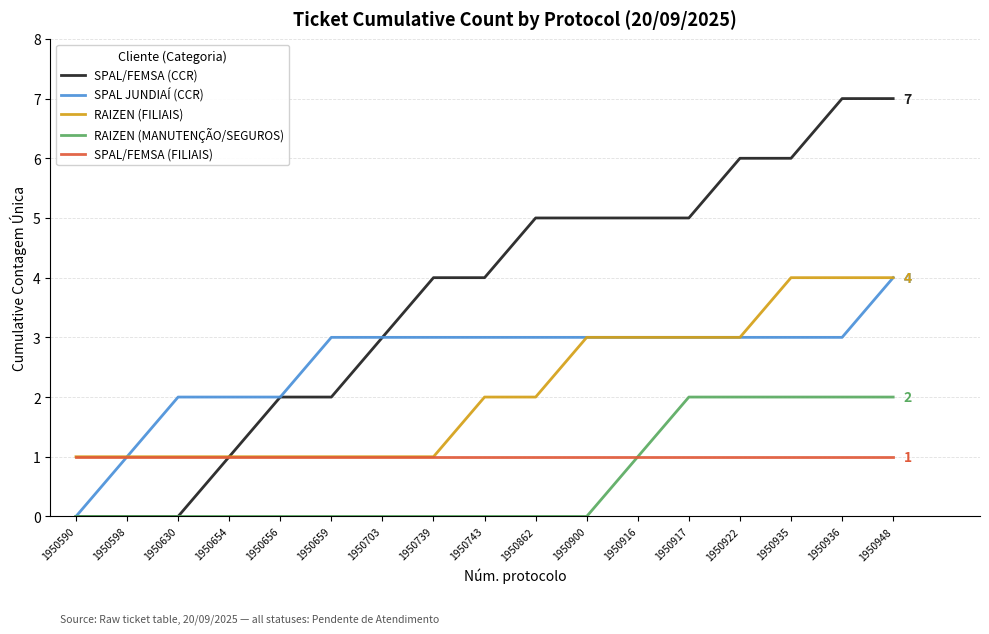

Is this an area chart (filled region under the line)?

No